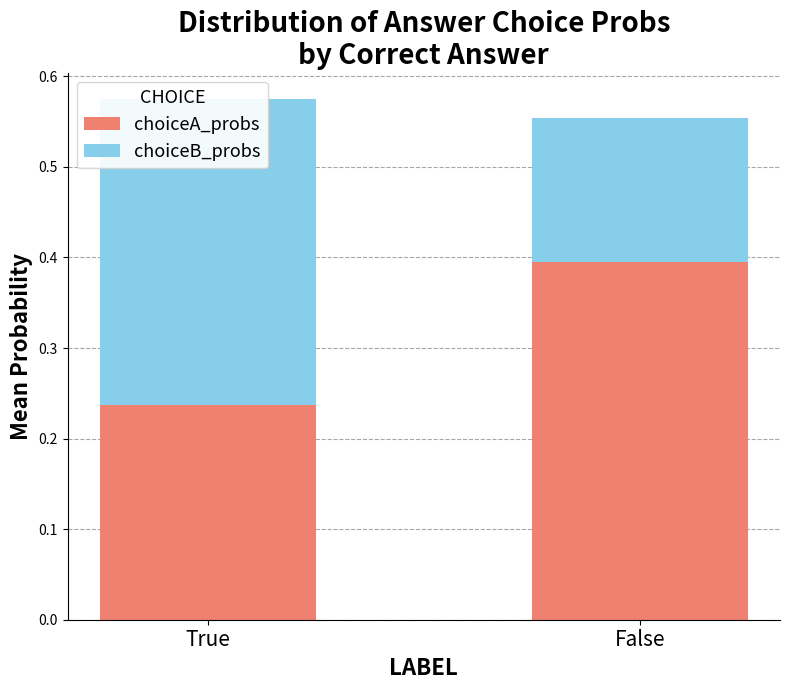

Reading left to right, transcribe all the data shown in this chart.

choiceA_probs: True=0.2	False=0.4
choiceB_probs: True=0.3	False=0.2